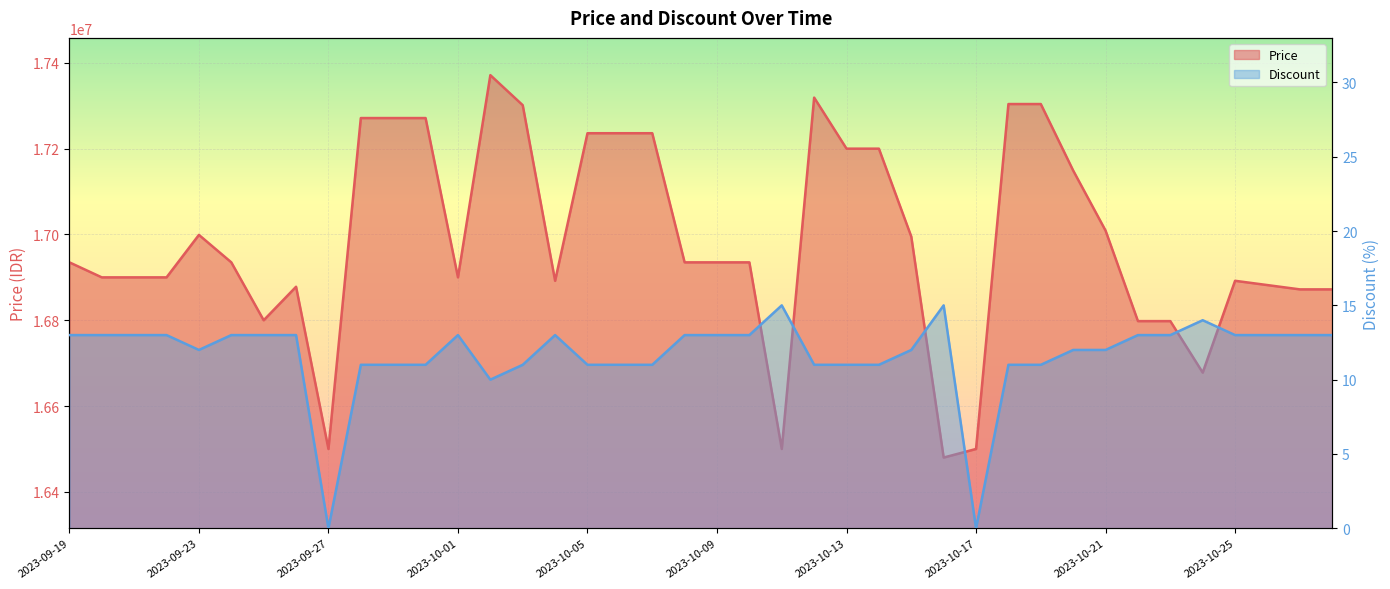

In Discount, how many points are lower than both neighbors (excluding endpoints)?

4